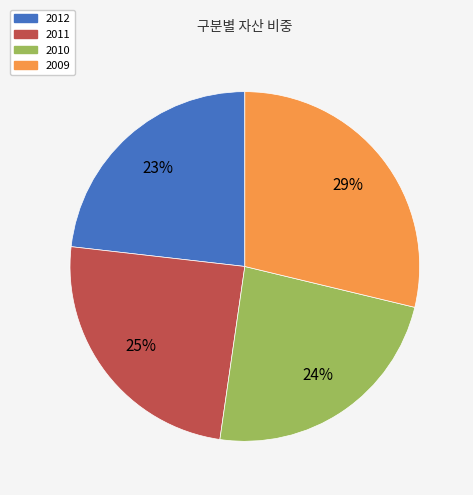

To the nearest percent, what percentage of the pie is 2012?

23%